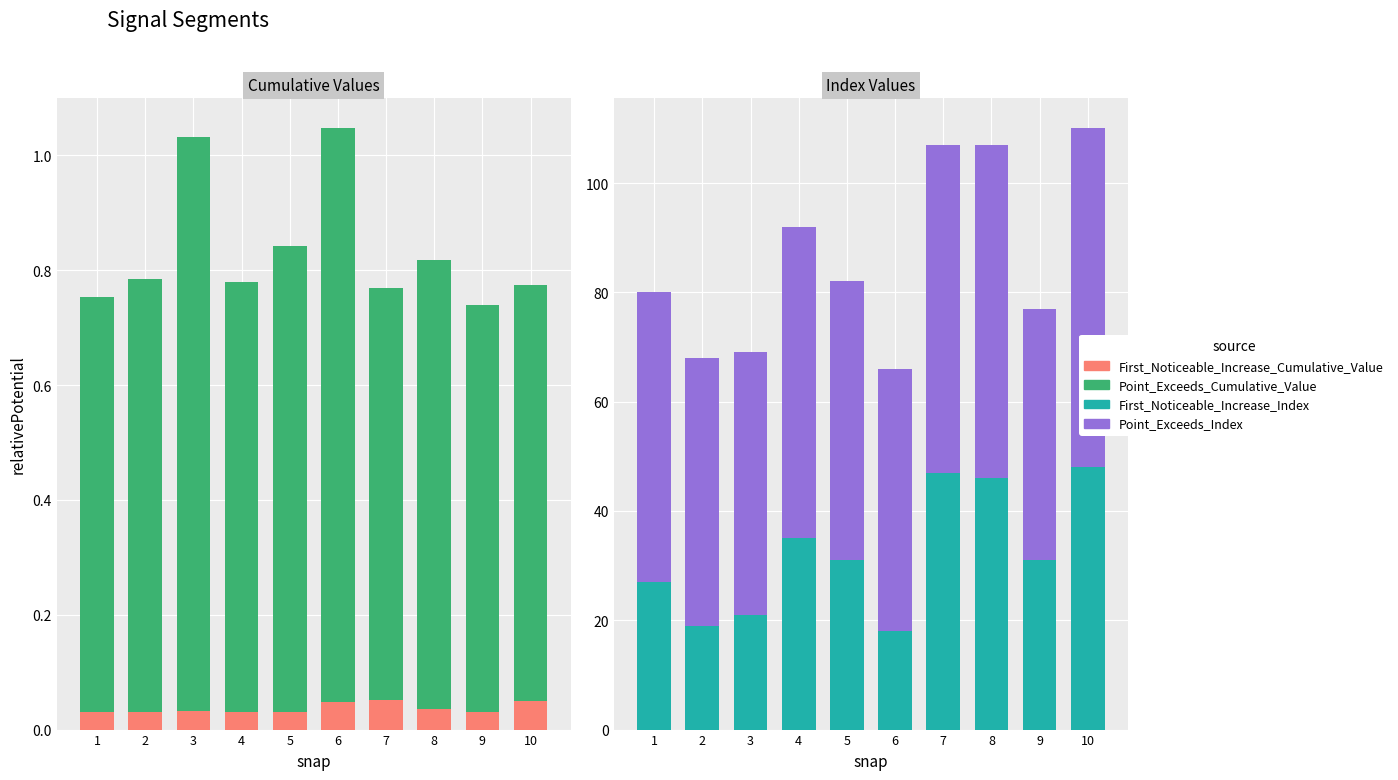

Reading left to right, extract all data points from this chart.

First Noticeable Increase Cumulative Value: 1=0.0	2=0.0	3=0.0	4=0.0	5=0.0	6=0.0	7=0.1	8=0.0	9=0.0	10=0.0
Point Exceeds Cumulative Value: 1=0.7	2=0.8	3=1.0	4=0.7	5=0.8	6=1.0	7=0.7	8=0.8	9=0.7	10=0.7
First Noticeable Increase Index: 1=27.0	2=19.0	3=21.0	4=35.0	5=31.0	6=18.0	7=47.0	8=46.0	9=31.0	10=48.0
Point Exceeds Index: 1=53.0	2=49.0	3=48.0	4=57.0	5=51.0	6=48.0	7=60.0	8=61.0	9=46.0	10=62.0